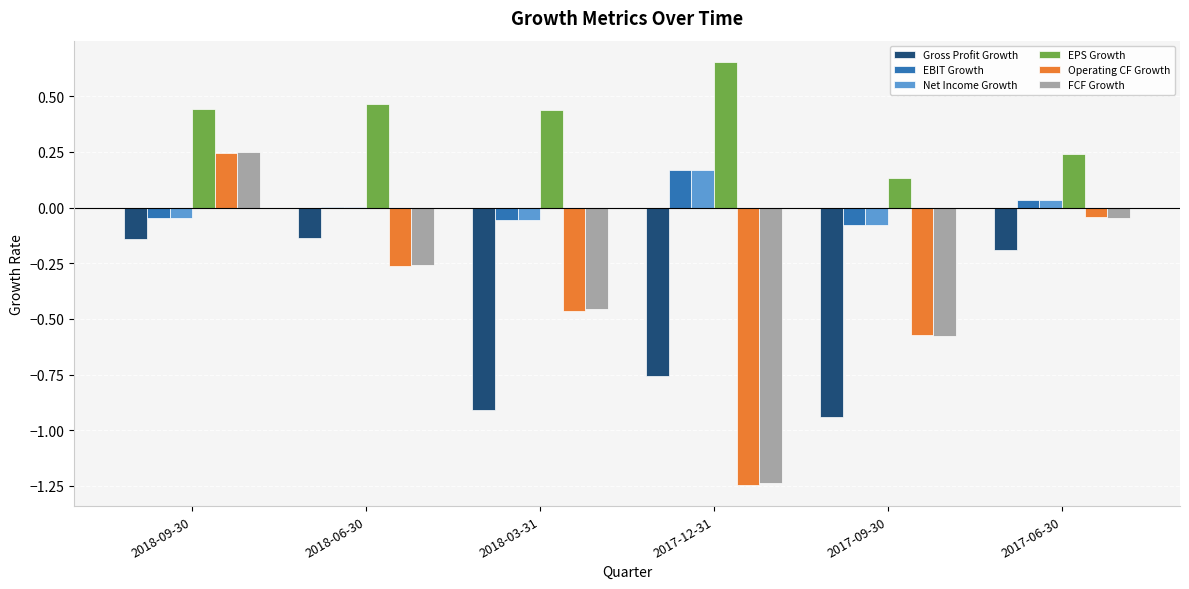

What is the sum of the EPS Growth values at 2017-09-30 and 2017-12-31?

0.8